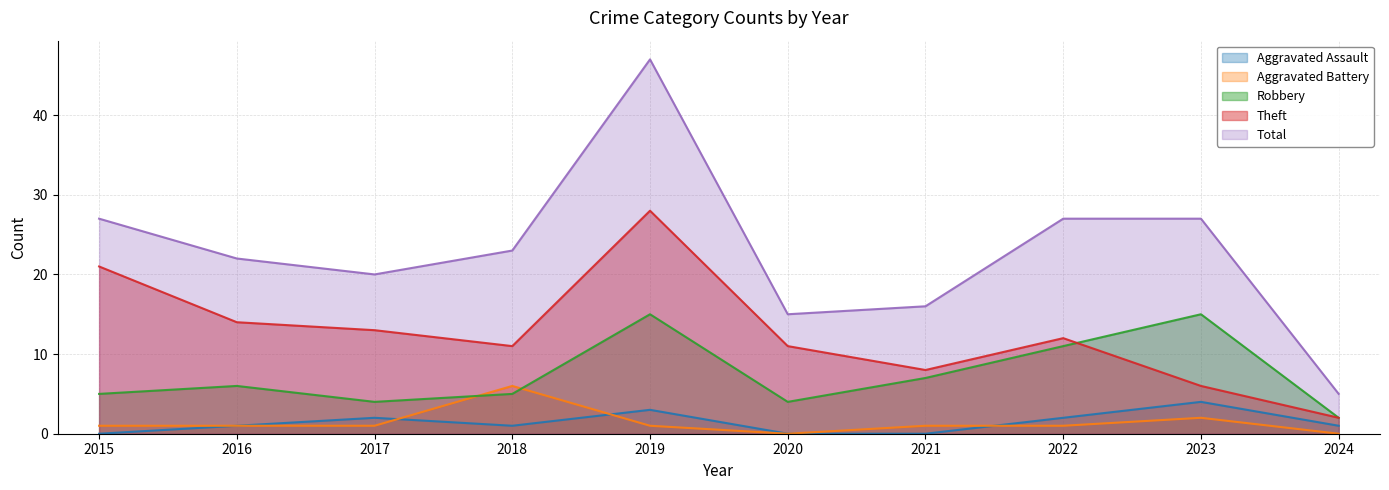

What is the value of the Aggravated Battery point at the 1st from the left?

1